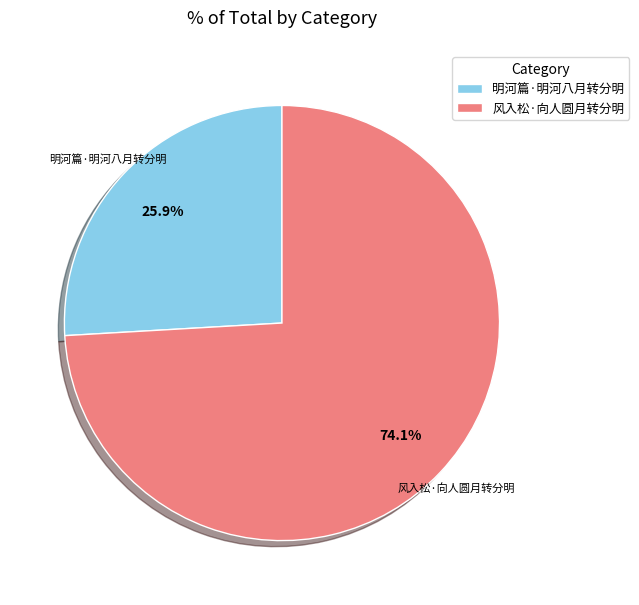

To the nearest percent, what is the difference between the 明河篇·明河八月转分明 and 风入松·向人圆月转分明 slice percentages?

48%